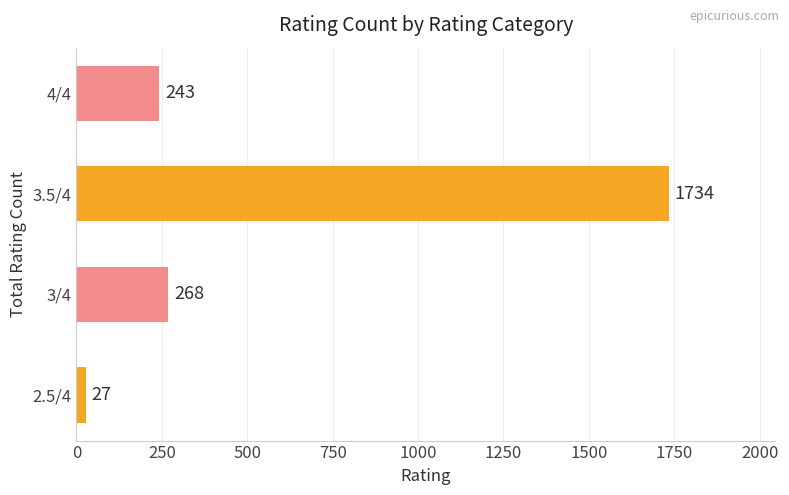

Between 3/4 and 4/4, which is larger?

3/4